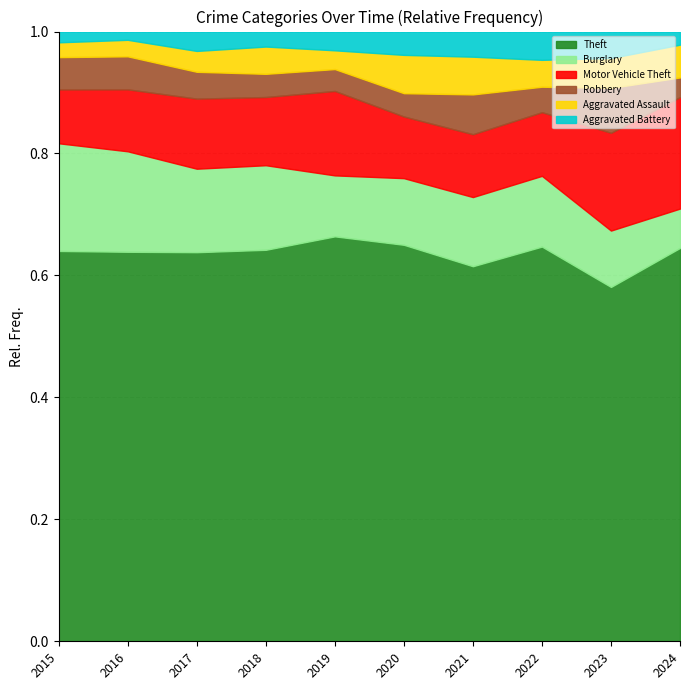

Reading left to right, what are all the values shown in this chart?

Theft: 2015=290	2016=283	2017=261	2018=287	2019=259	2020=238	2021=179	2022=279	2023=308	2024=60
Burglary: 2015=80	2016=73	2017=56	2018=62	2019=39	2020=40	2021=33	2022=50	2023=49	2024=6
Motor Vehicle Theft: 2015=40	2016=45	2017=47	2018=50	2019=54	2020=37	2021=30	2022=45	2023=85	2024=17
Robbery: 2015=24	2016=24	2017=18	2018=17	2019=14	2020=14	2021=19	2022=18	2023=39	2024=3
Aggravated Assault: 2015=11	2016=12	2017=14	2018=20	2019=12	2020=23	2021=18	2022=19	2023=26	2024=5
Aggravated Battery: 2015=8	2016=6	2017=13	2018=11	2019=12	2020=14	2021=12	2022=20	2023=23	2024=2